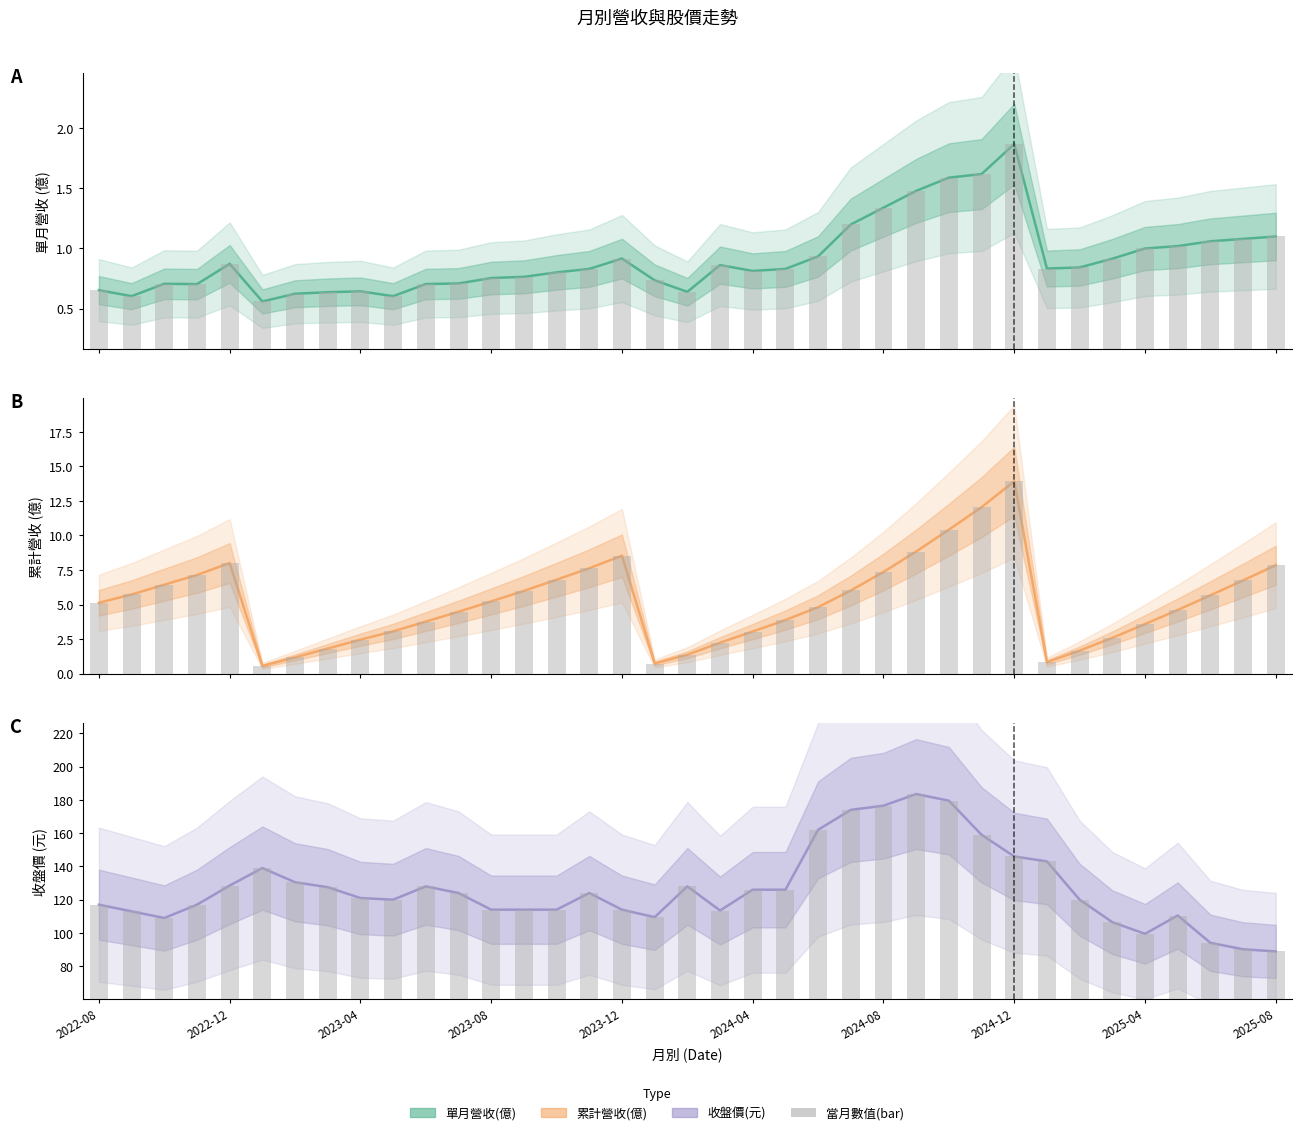

What is the minimum value shown in the chart?

0.6